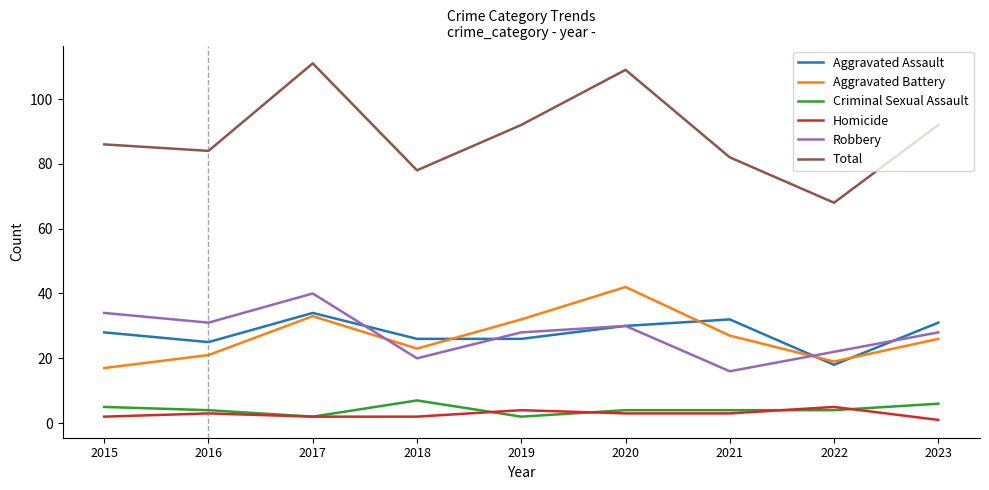

Which category has the highest value across all series?

2017